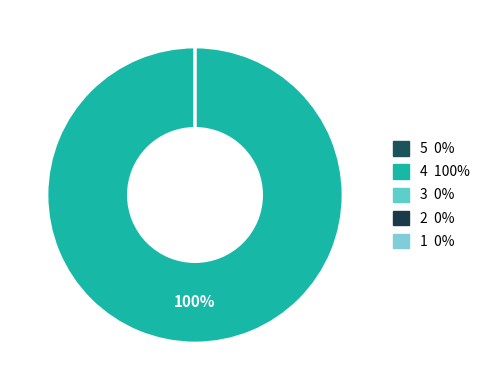

Rank the categories by value from lowest to highest.

5, 3, 2, 1, 4